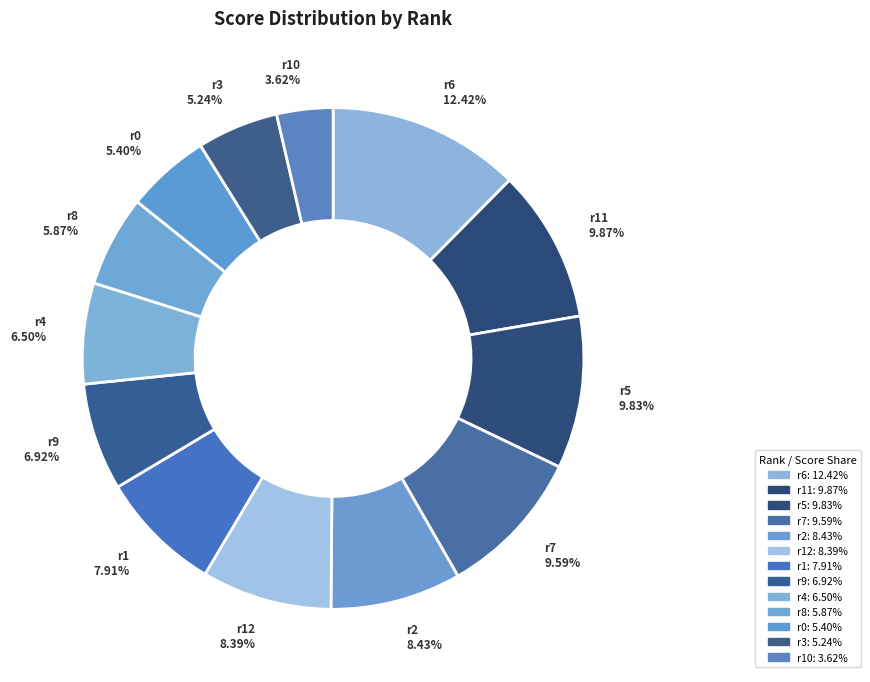

To the nearest percent, what is the average slice percentage?

8%